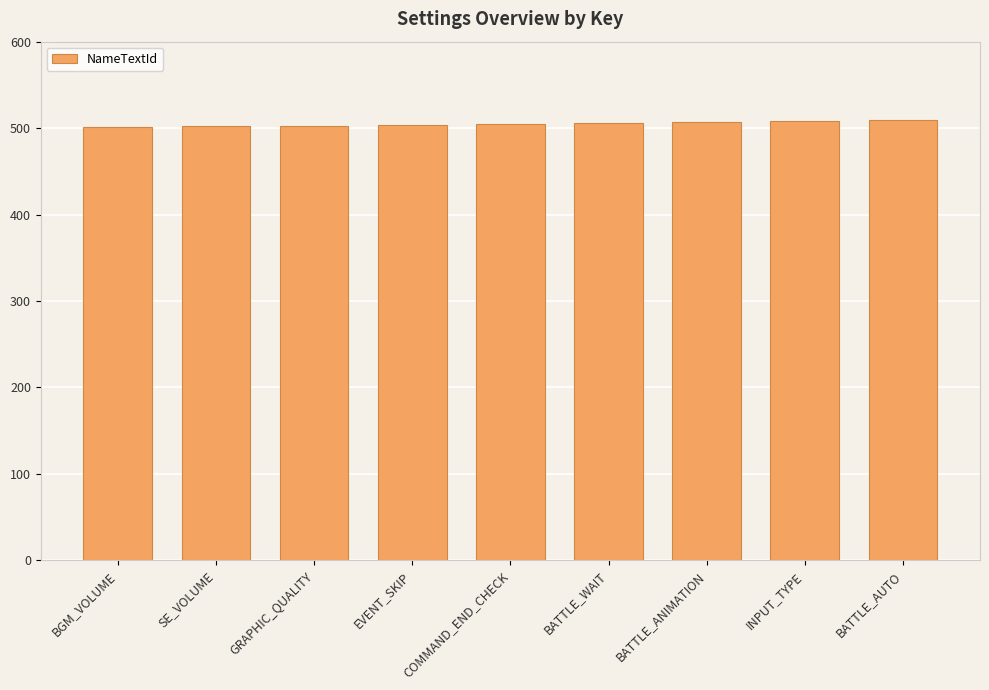

What is the label of the 6th bar from the left?

BATTLE_WAIT